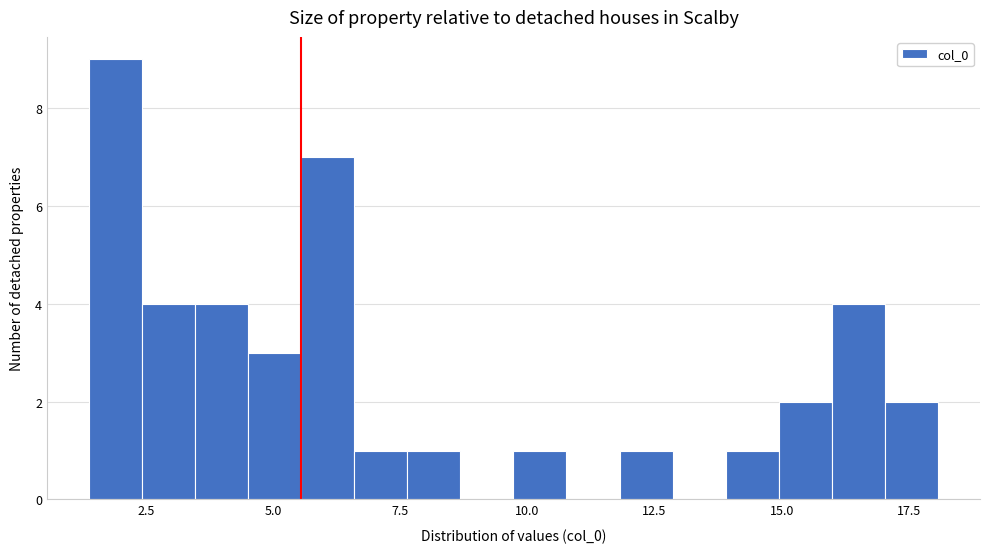

Read against the x-axis, roughly where is the centre of the tallest bar?

2.0